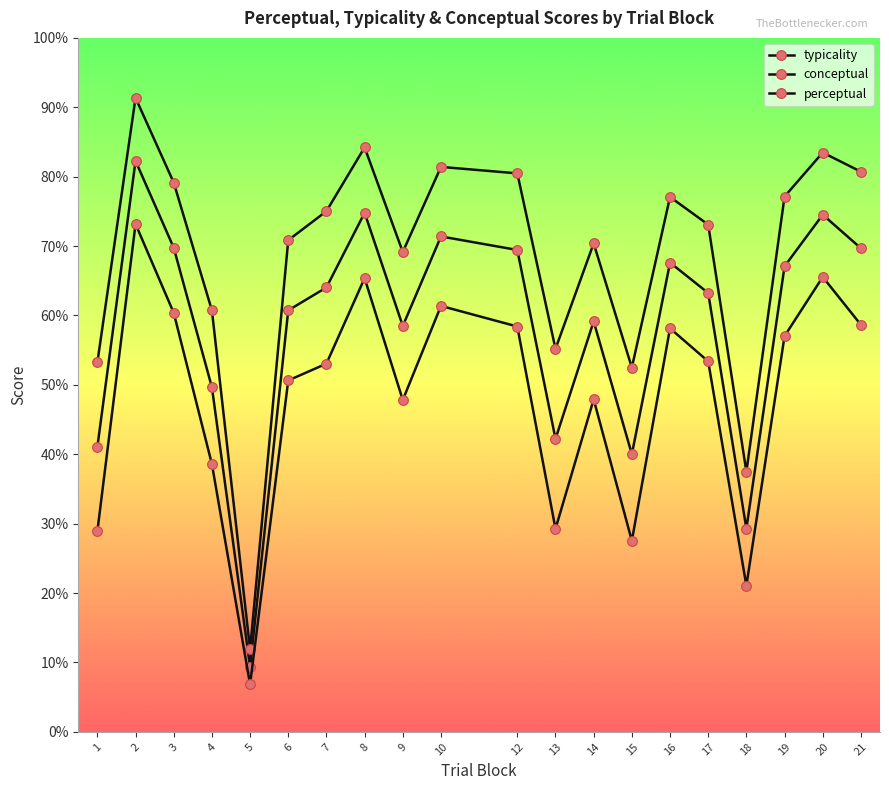

At how many categories does at least one series exceed 8?

20